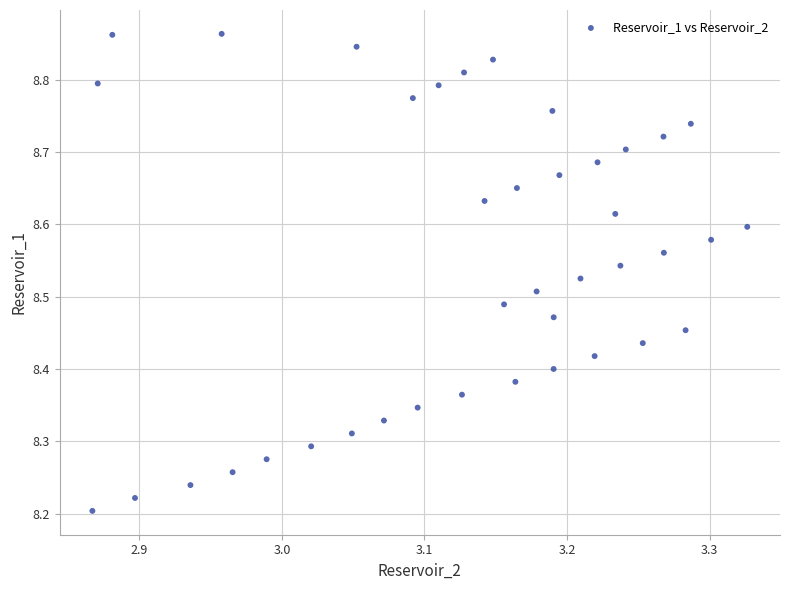

What is the range of X values (max minus min)?

0.5